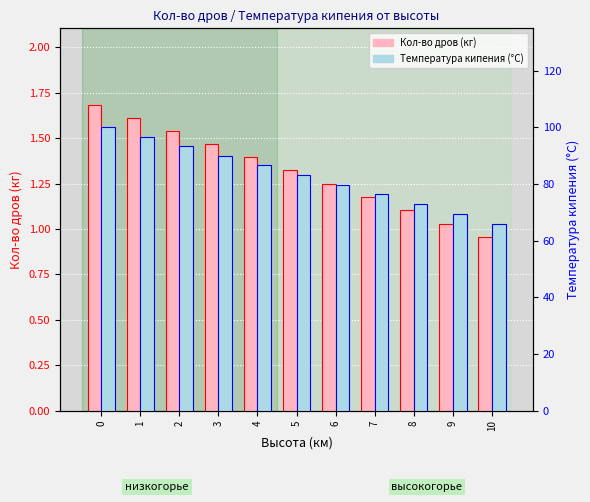

Rank the series at 8 from lowest to highest value.

Кол-во дров (кг), Температура кипения (гр. Ц)